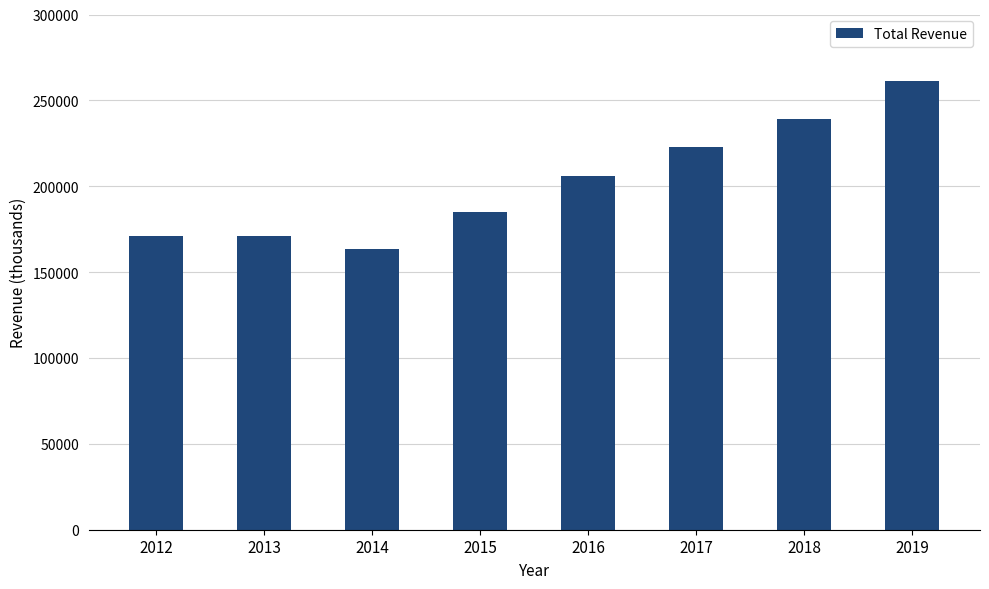

What is the approximate value at 2015, to the nearest 100?

184900